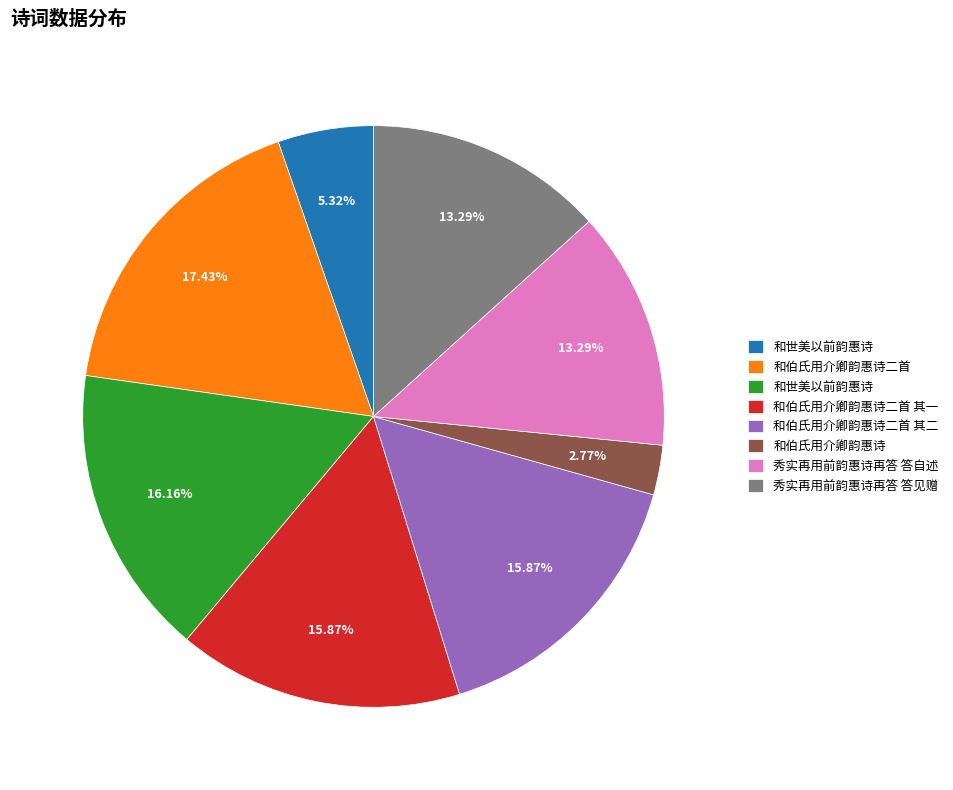

Does any single category account for the majority?

No